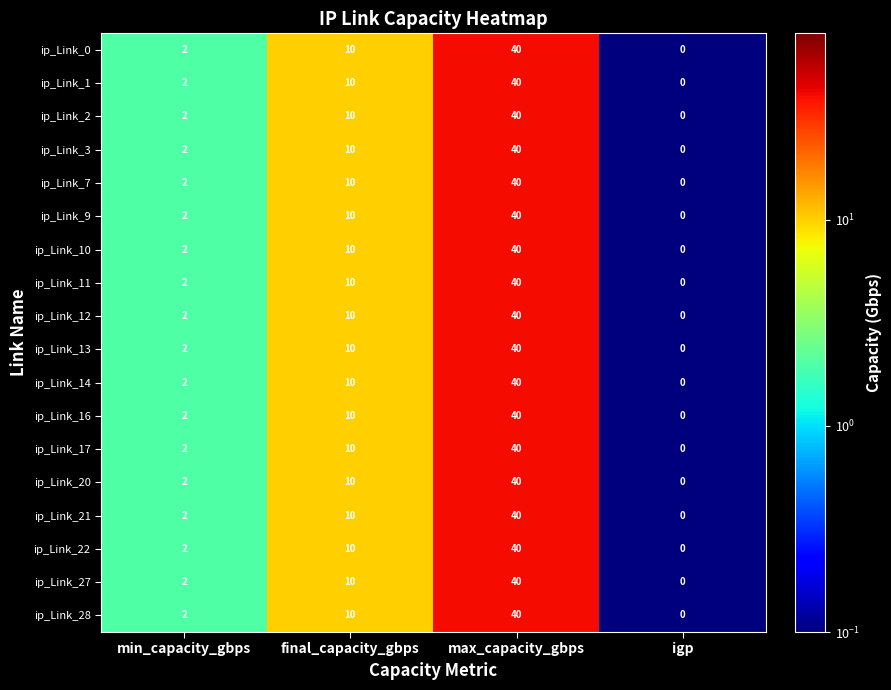

What is the difference between the ip_Link_16 values at igp and final_capacity_gbps?

10